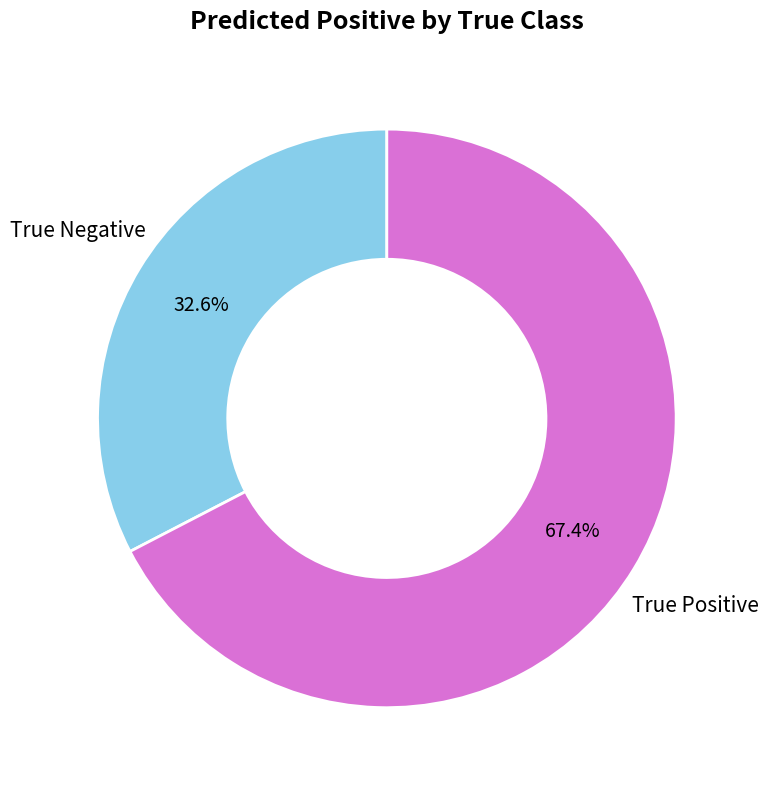

Is there a majority slice in this chart?

Yes